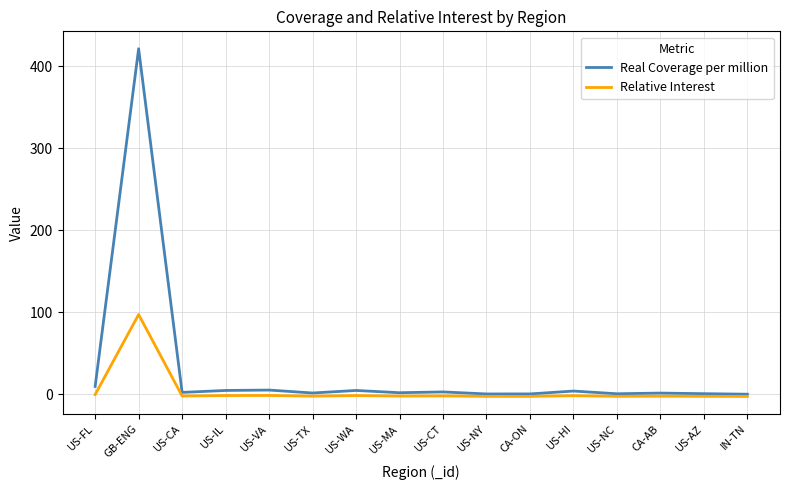

How many lines are shown in the chart?

2